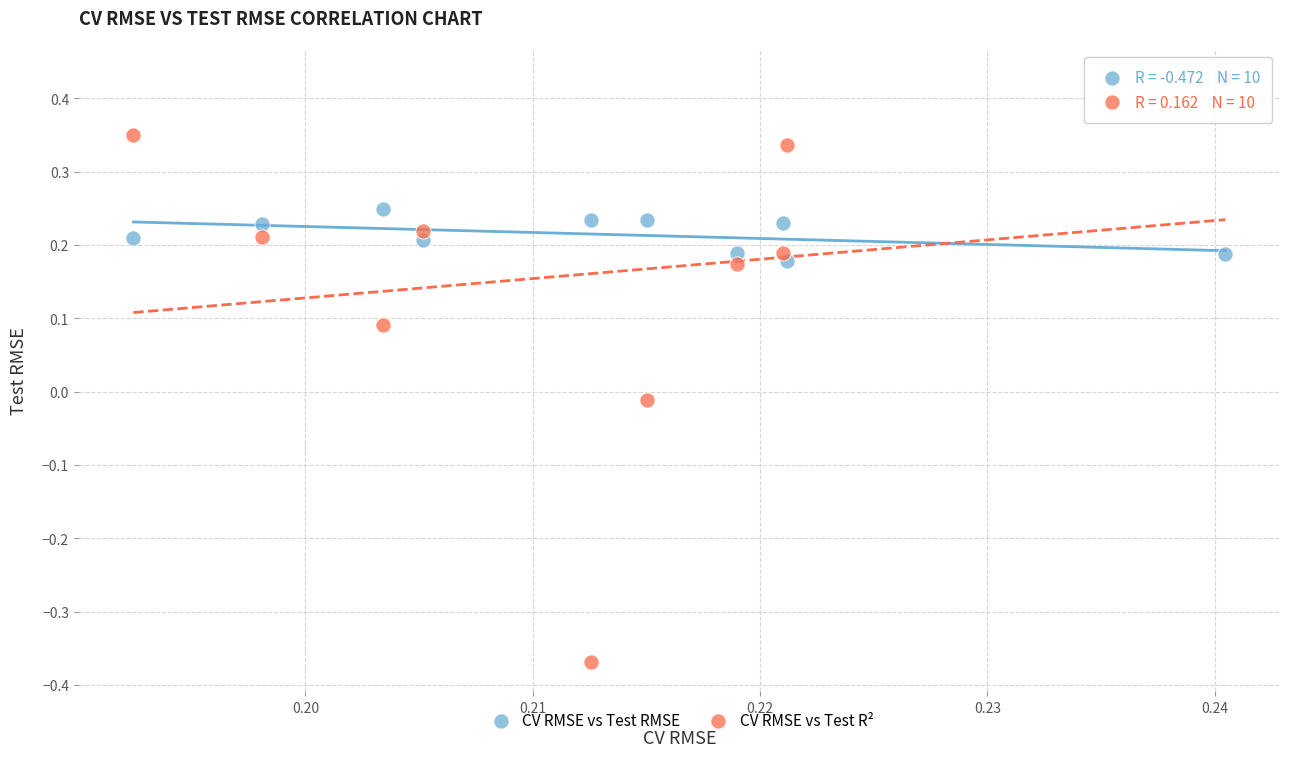

Across all data points, what is the range of Y values (max minus min)?

0.8